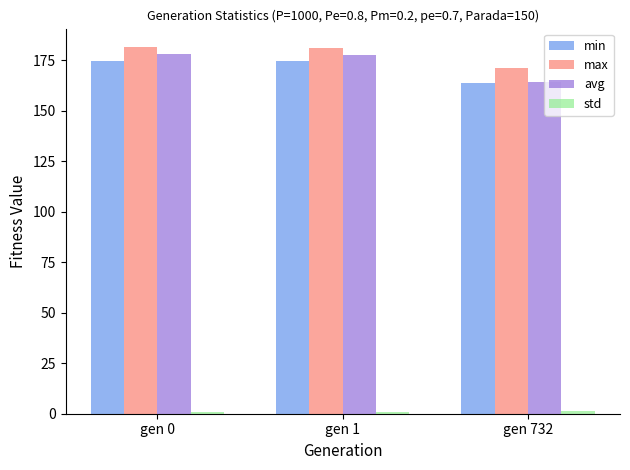

The min series shows 42.2 at gen 1. True or false?

False